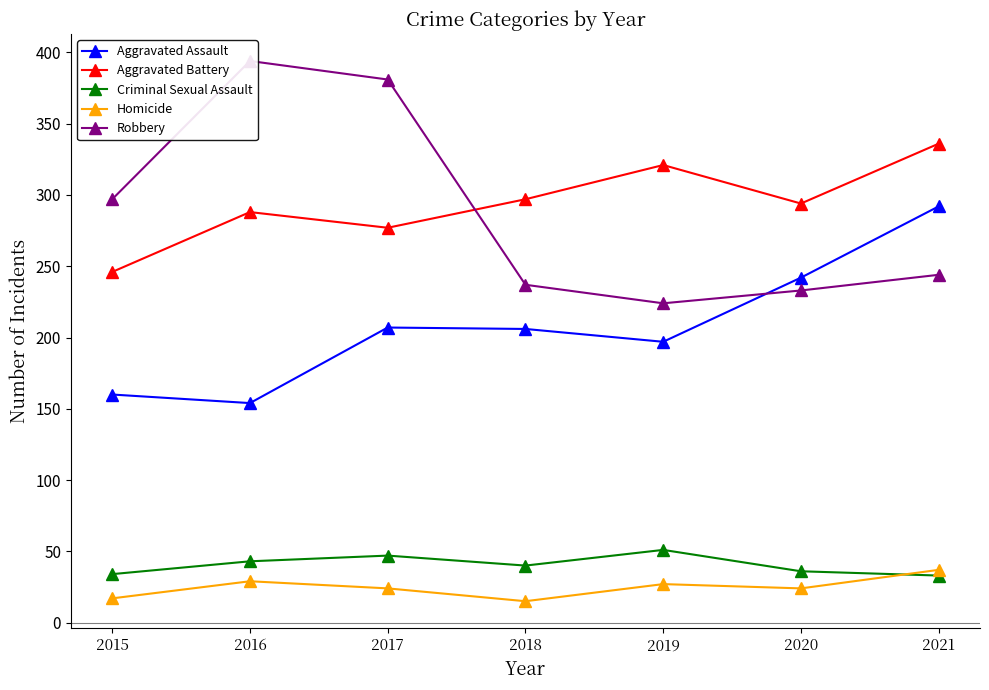

Which series has the largest range (max minus min)?

Robbery